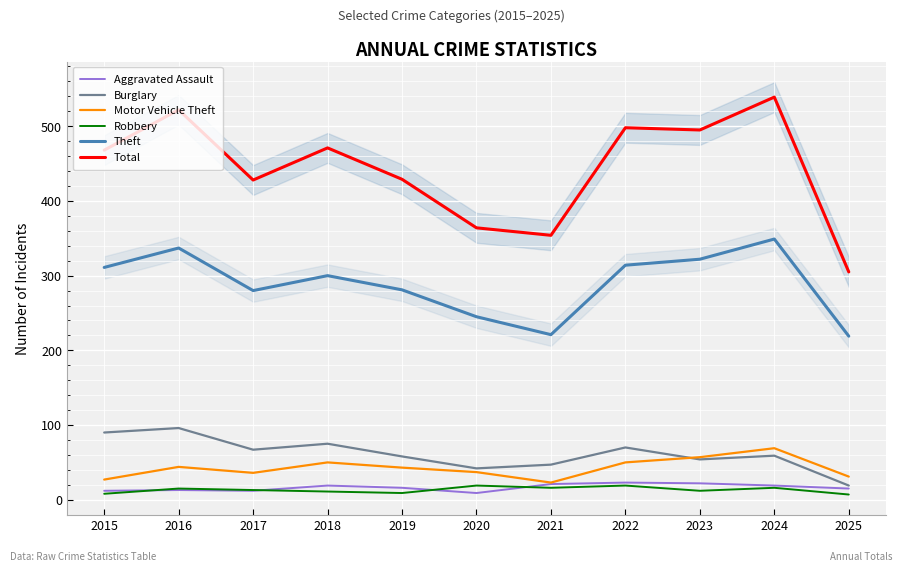

Is the value of Motor Vehicle Theft at 2016 greater than the value of Robbery at 2024?

Yes